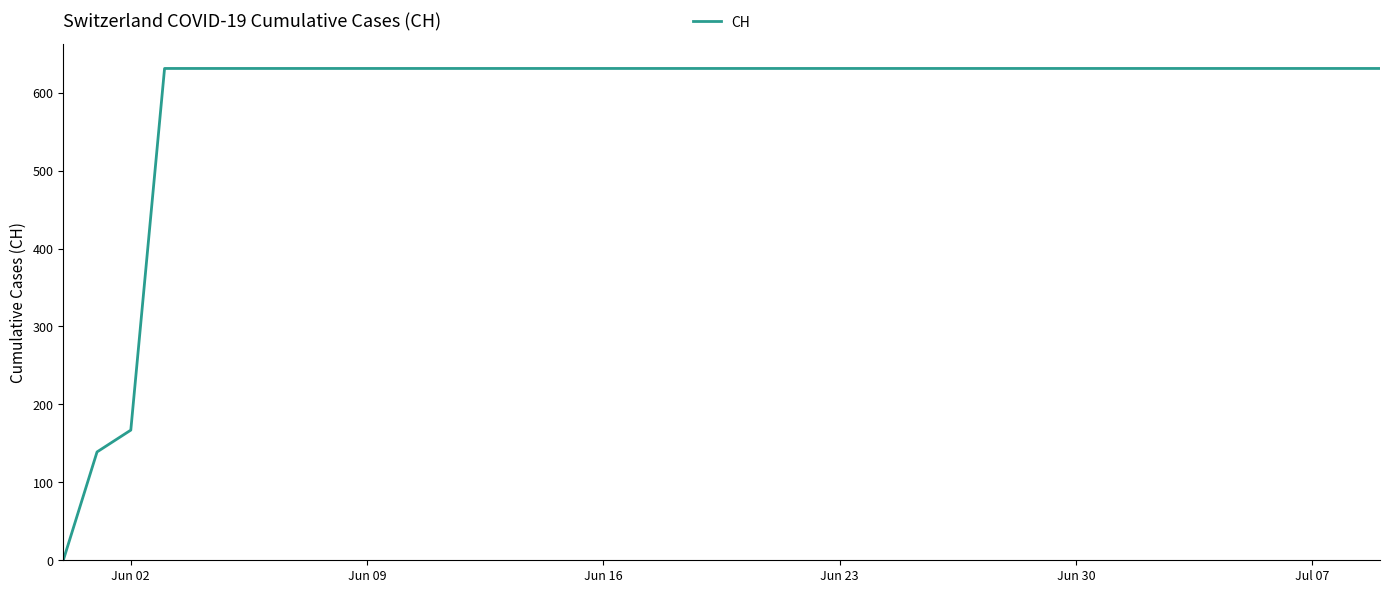

What is the greatest value displayed?

631